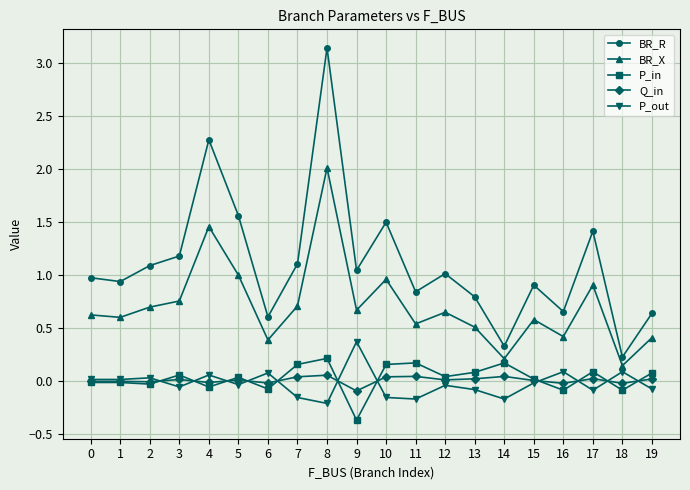

Does the chart display data point markers on the line(s)?

Yes